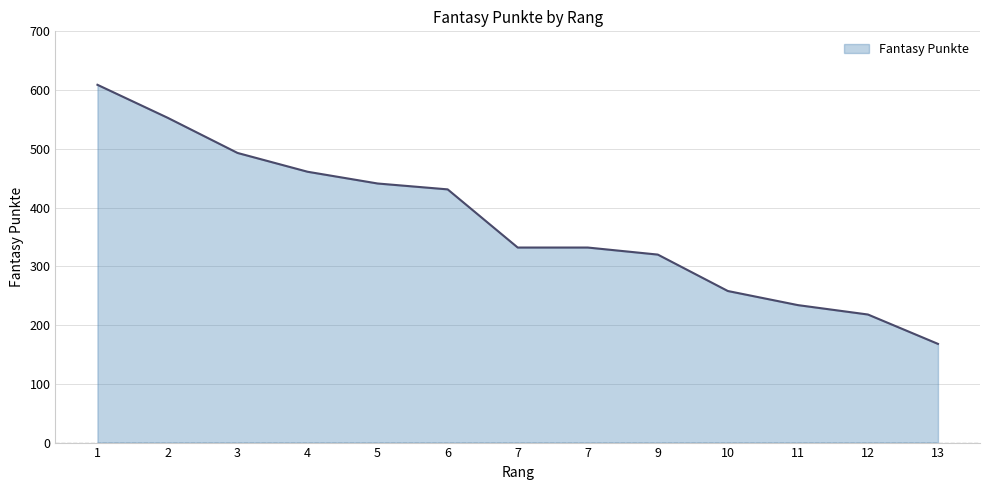

List the labels in order of value, largest first.

1, 2, 3, 4, 5, 6, 7, 7, 9, 10, 11, 12, 13